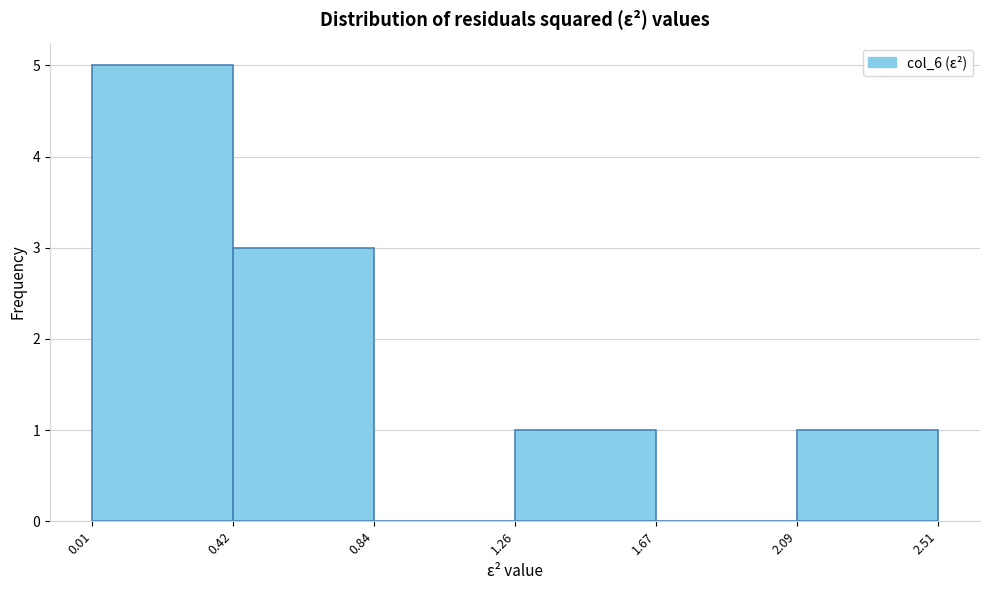

Reading left to right, list every bar in this chart as the range it spans on the x-axis followed by its height. The values are not printed on the chart, so give them approximately, as read against the axis.

0.01 to 0.42: 5
0.42 to 0.84: 3
0.84 to 1.26: 0
1.26 to 1.67: 1
1.67 to 2.09: 0
2.09 to 2.51: 1